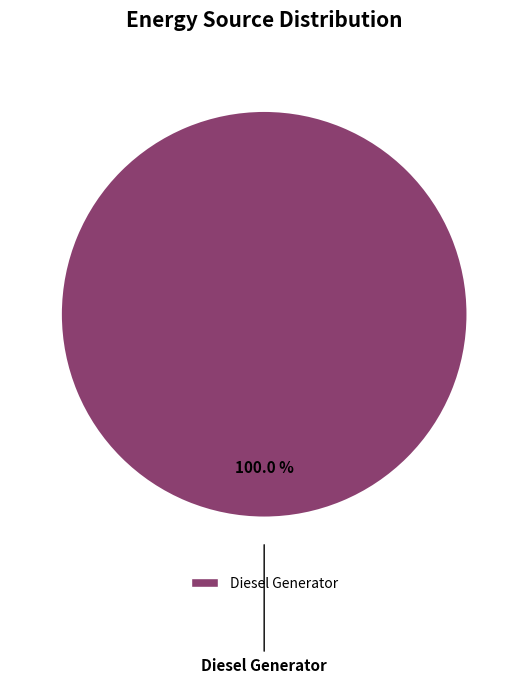

Does any single category account for the majority?

Yes